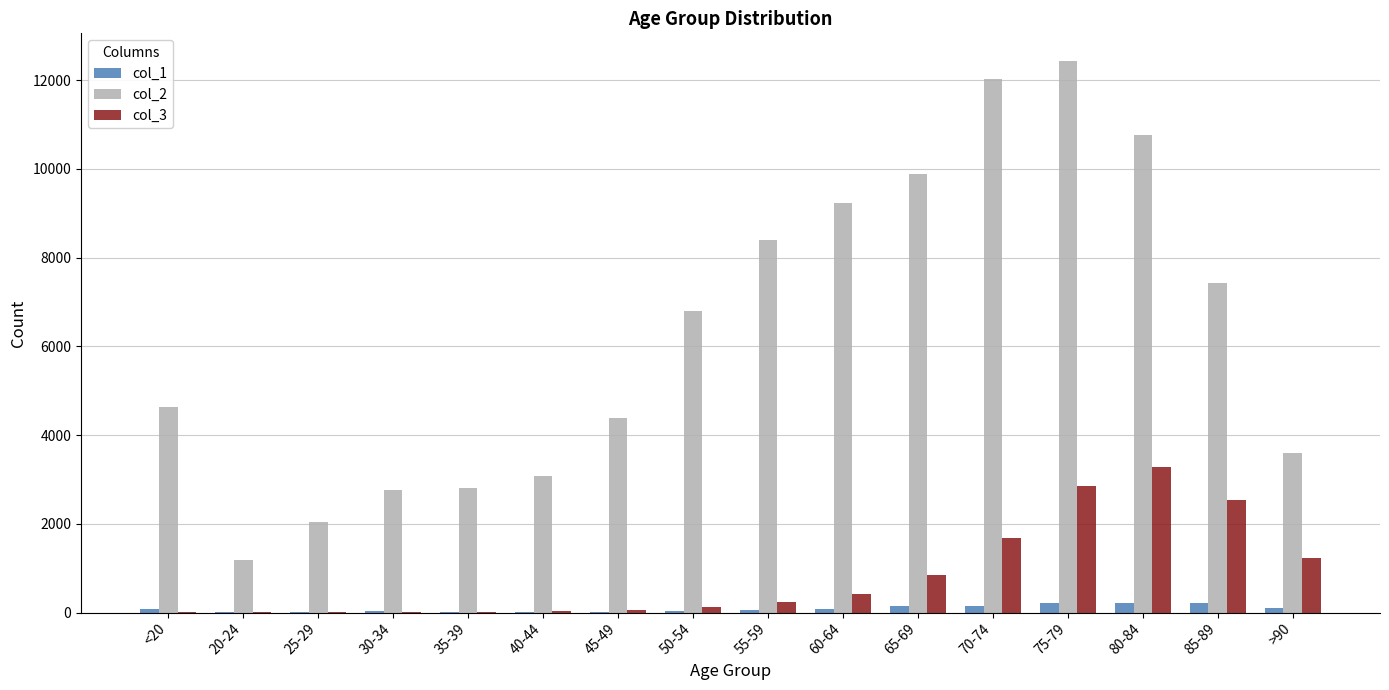

Is the value of col_1 at 25-29 greater than the value of col_3 at 75-79?

No